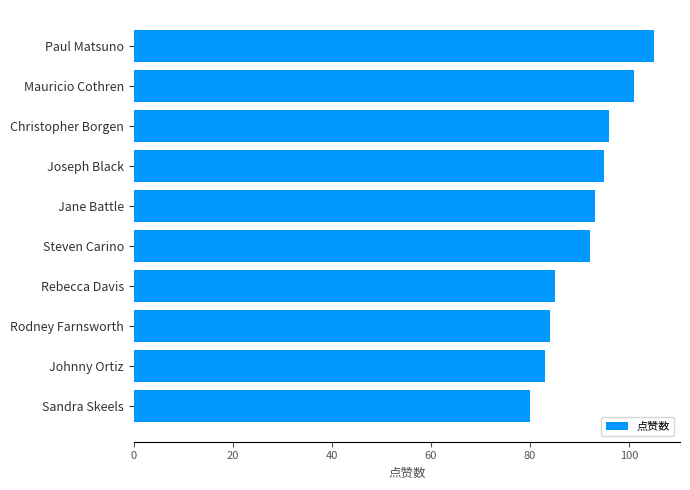

What is the greatest value displayed?

105